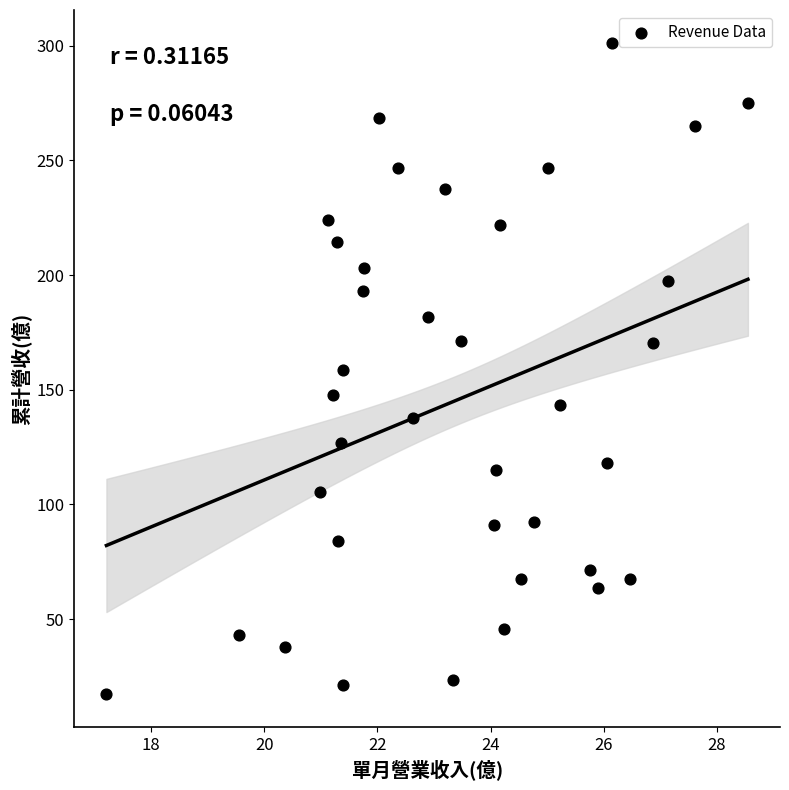

What is the range of X values (max minus min)?

11.3